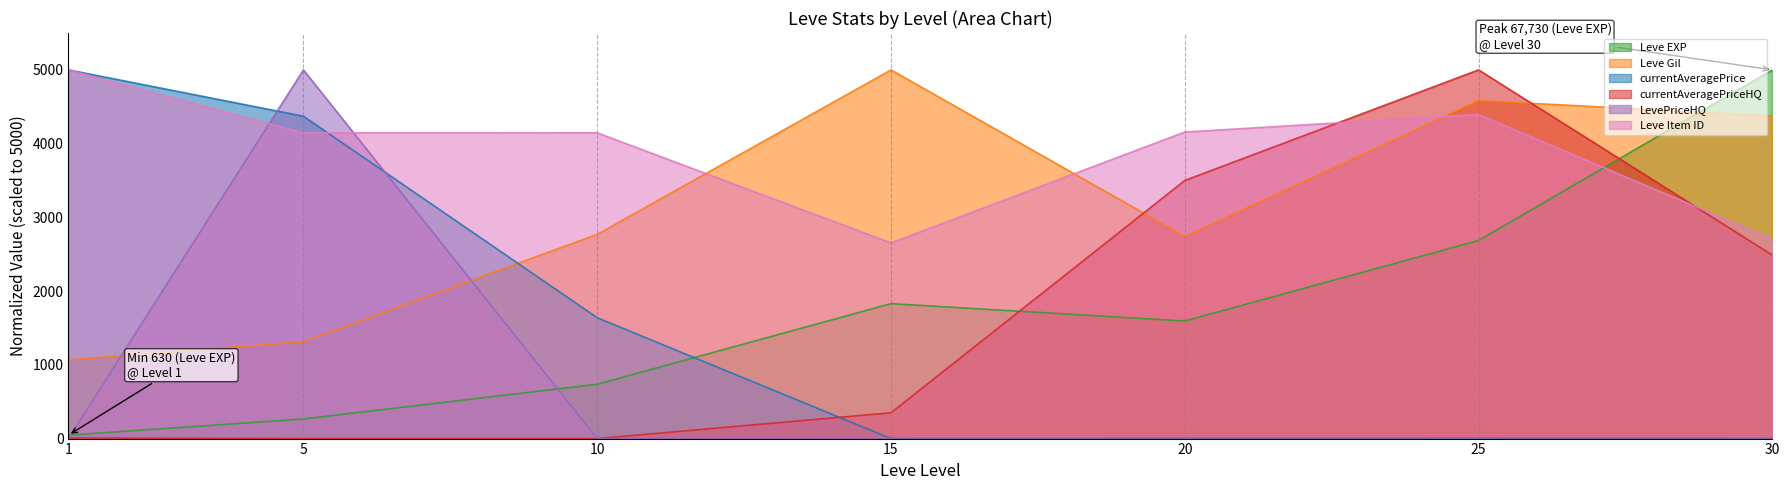

Rank the series at 25 from highest to lowest value.

currentAveragePriceHQ, Leve Gil, Leve Item ID, Leve EXP, LevePriceHQ, currentAveragePrice